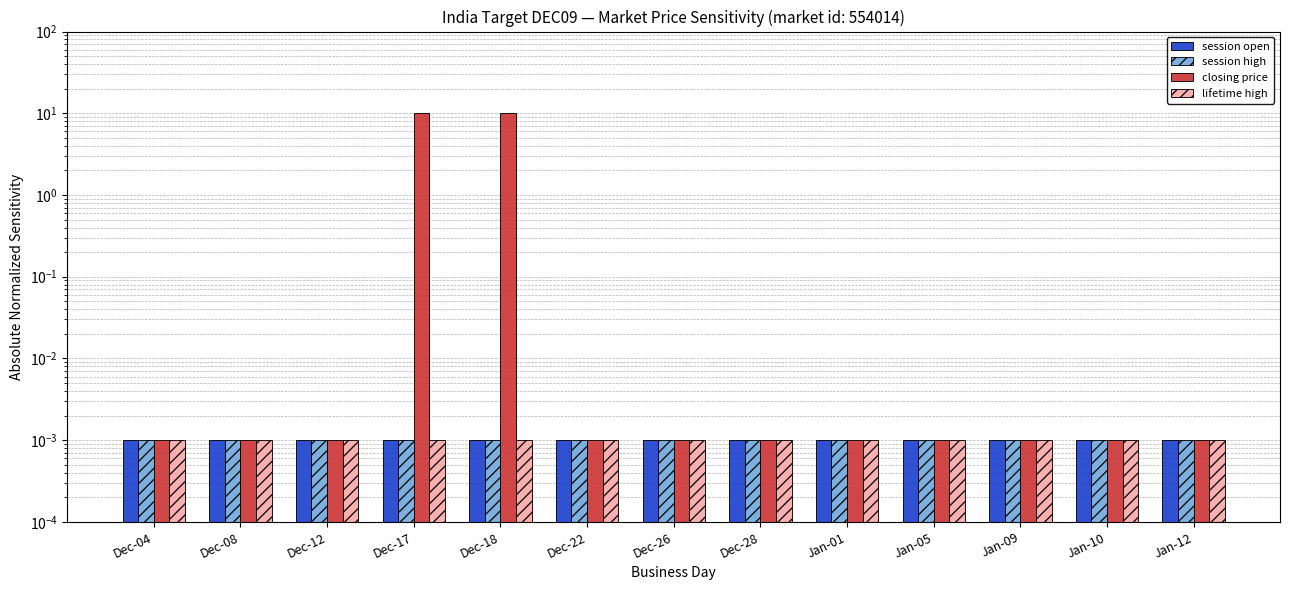

Where is closing price nearest to the value 5?

Dec-04